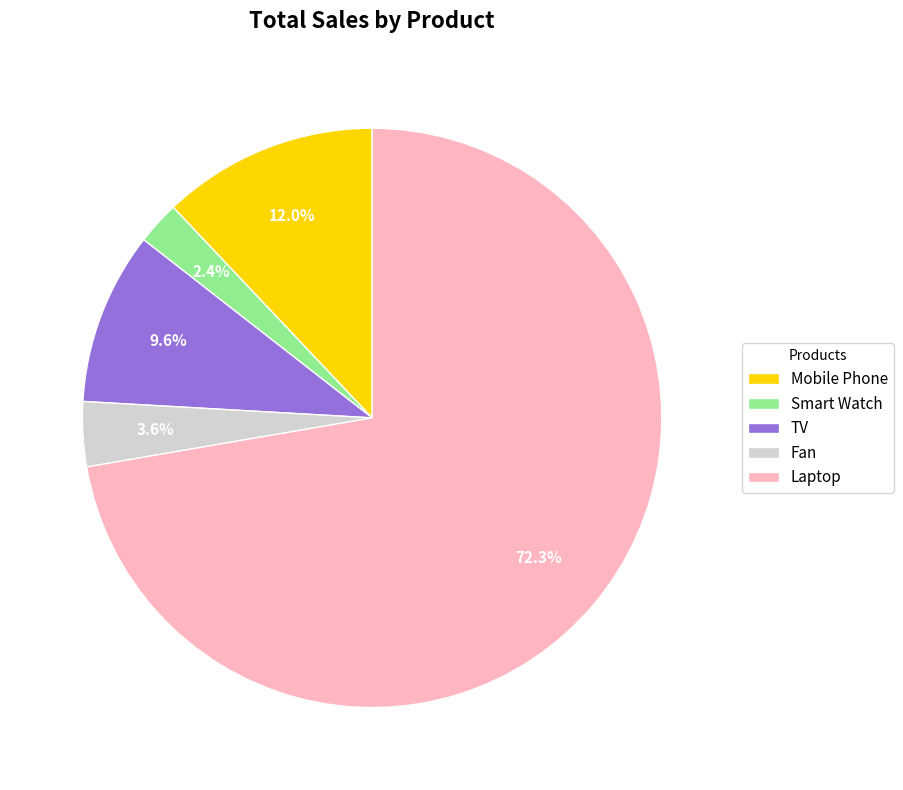

Approximately how many times larger is the value at Smart Watch compared to Mobile Phone?

0.2